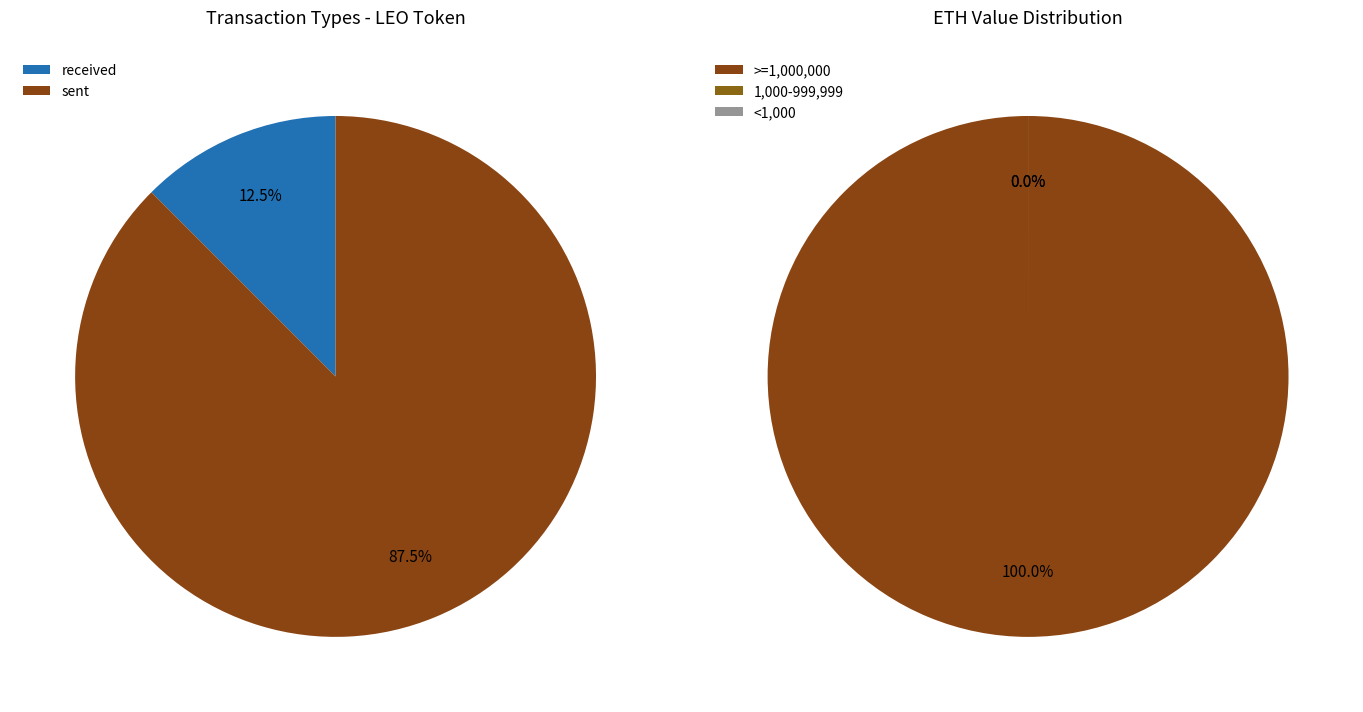

Is it true that row 2 is 5% of the pie?

False